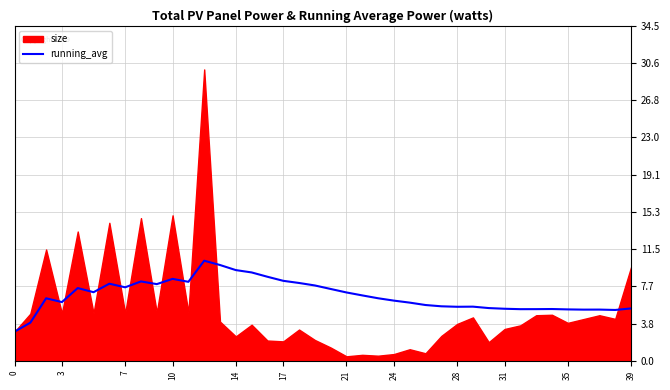

The running_avg series shows 11.2 at 17. True or false?

False